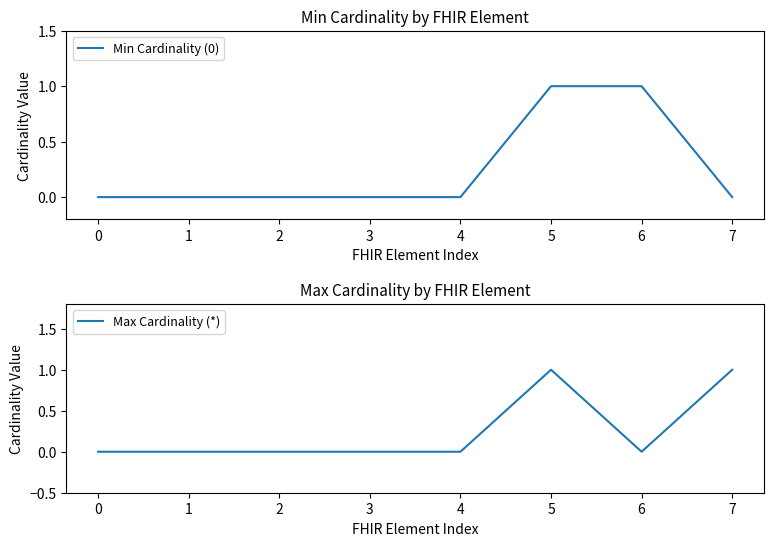

Between which two adjacent categories do Max Cardinality (*) and Min Cardinality (0) first intersect?

6 and 7